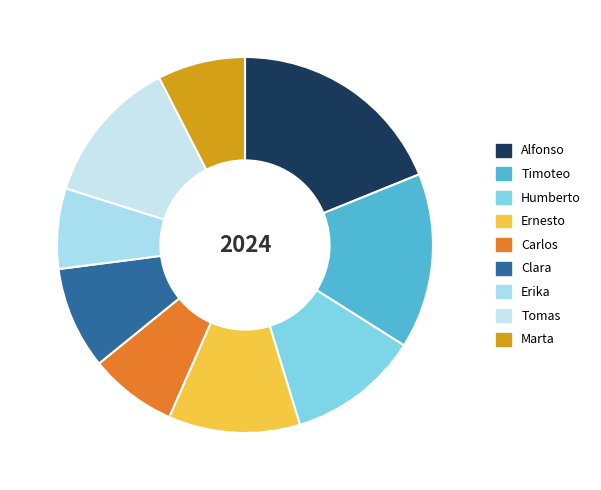

How many segments does this pie chart have?

9